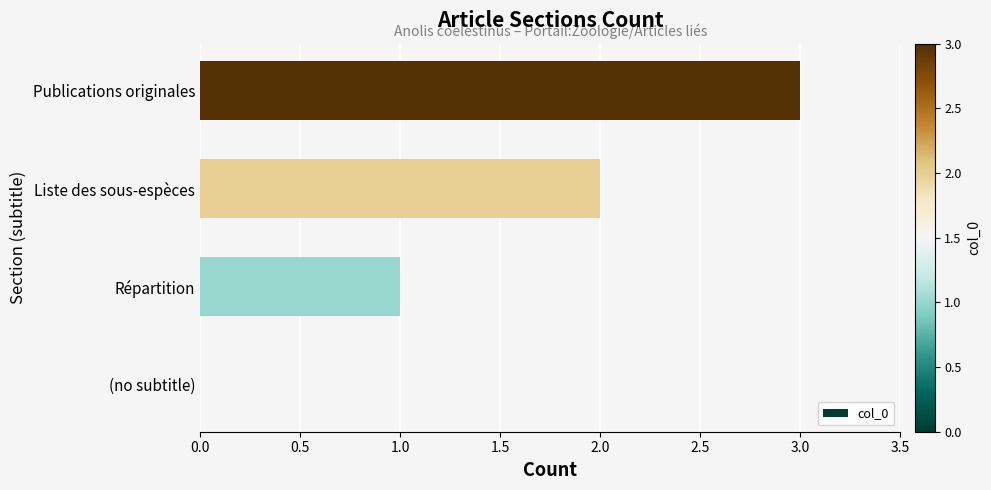

What is the sum of all values?

6